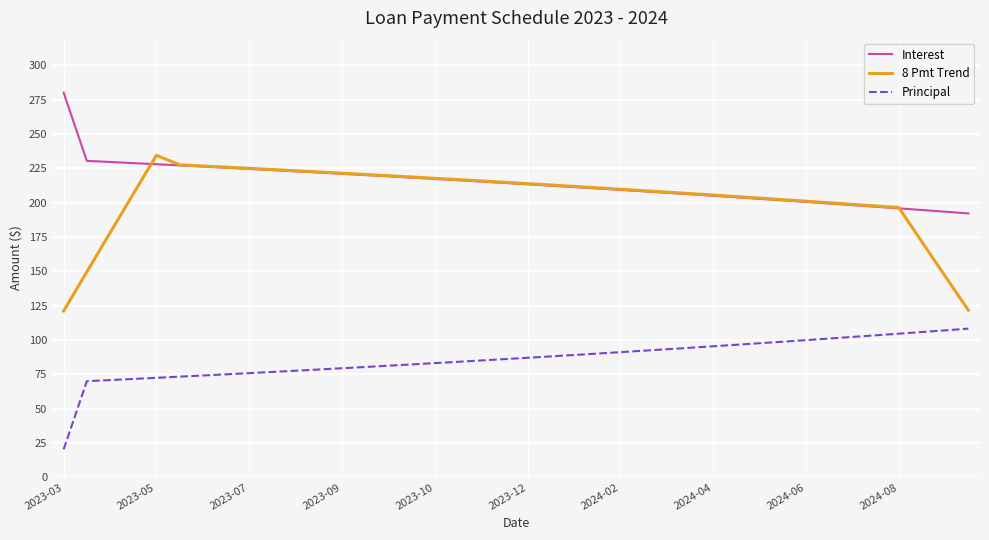

What is the maximum value for Principal?

108.3